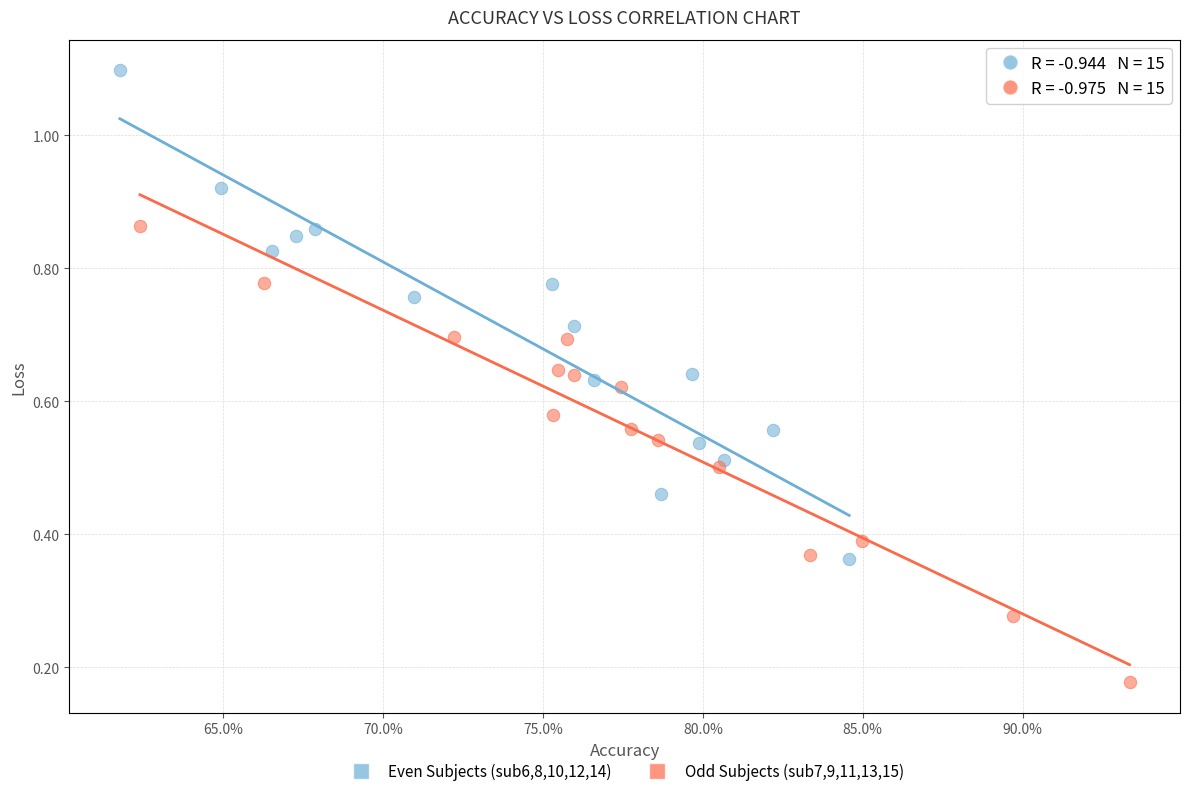

Which series contains the lowest Y value?

Odd Subjects (sub7,9,11,13,15)